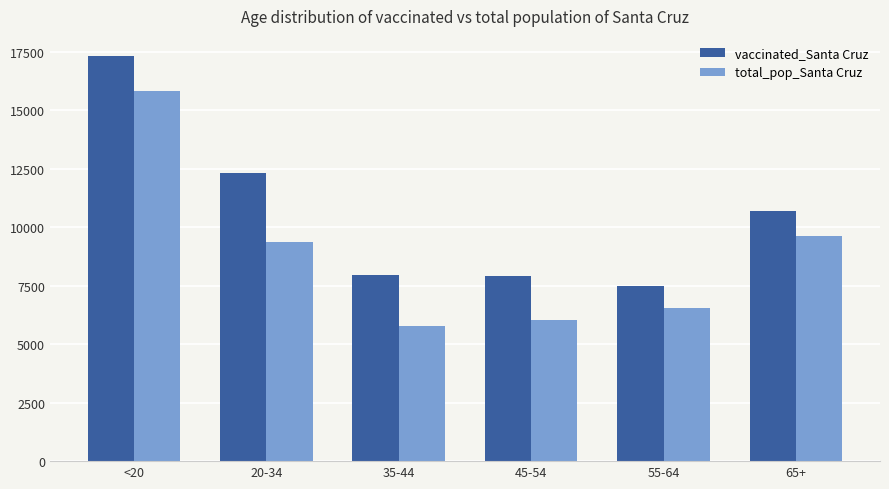

At which category is the sum across all series the highest?

<20